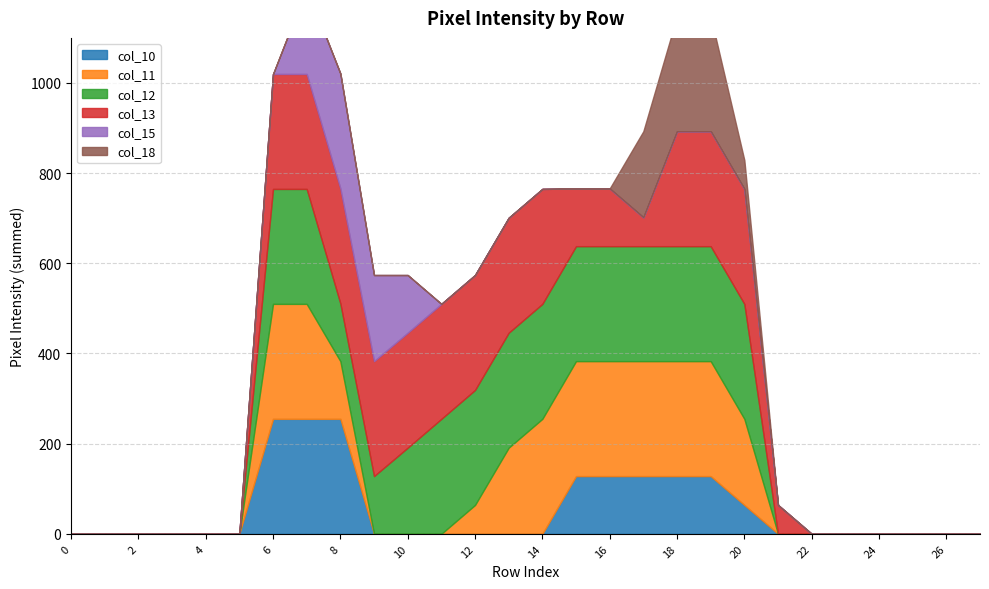

How many values in col_18 are above zero?

4